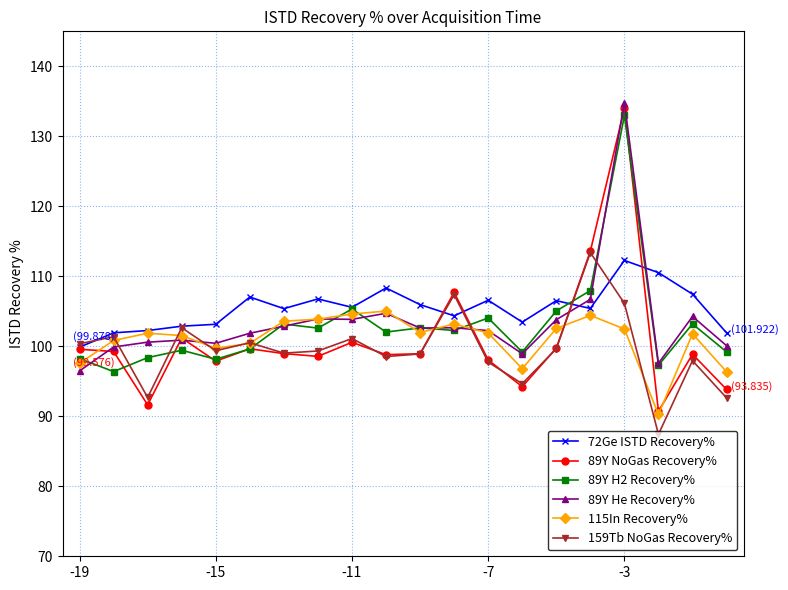

What is the maximum value for 72Ge ISTD Recovery%?

112.3